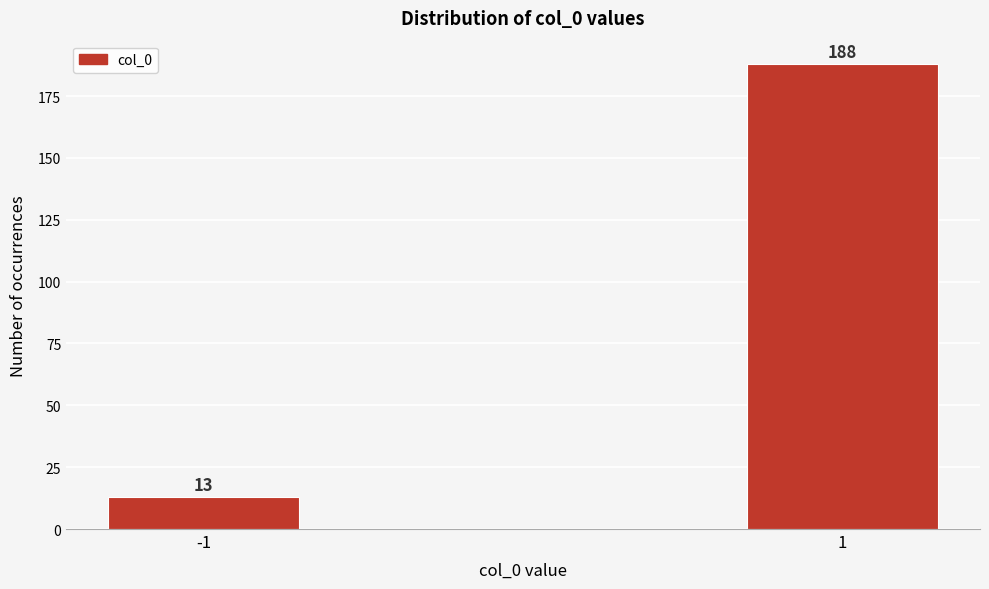

Reading right to left, extract all data points from this chart.

188	13